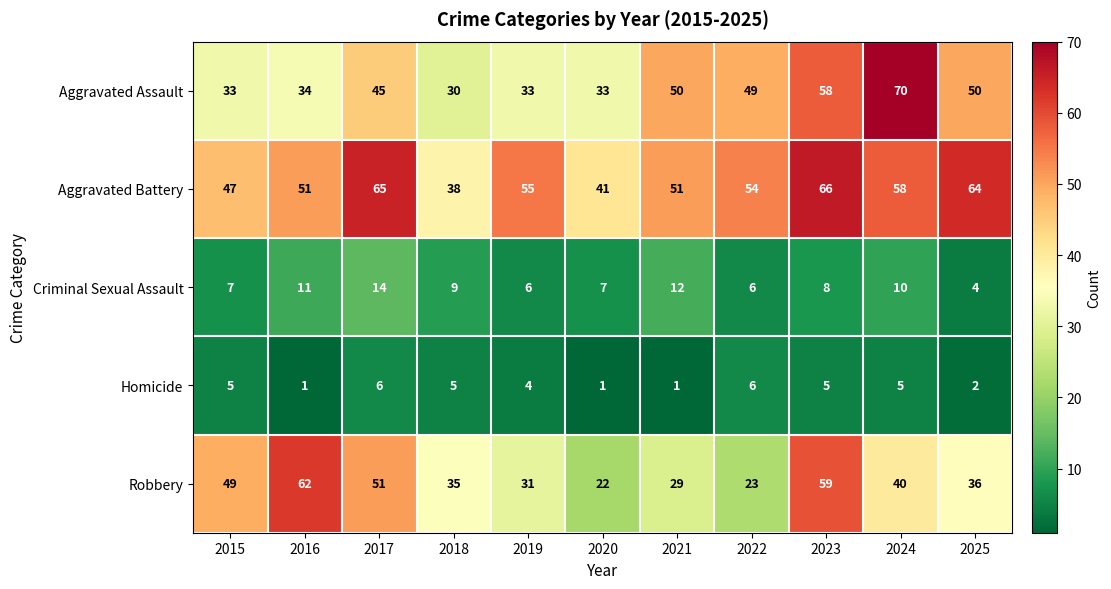

Is it true that Aggravated Battery equals 18 at 2021?

False